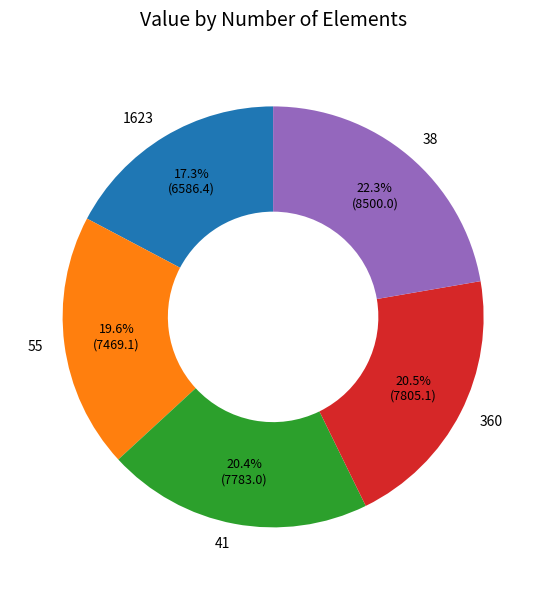

What is the largest slice in the pie chart?

38